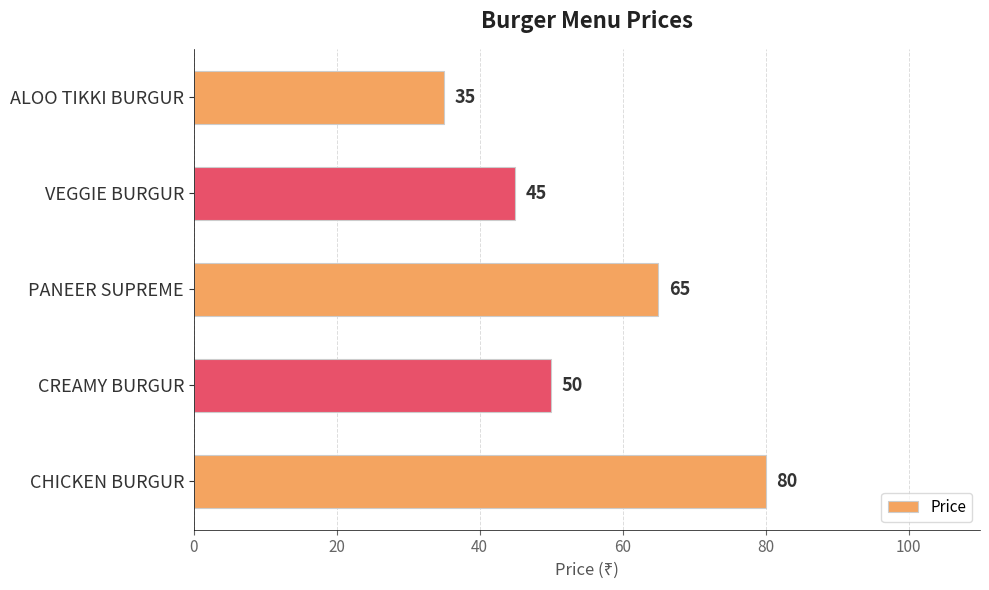

At which label is the value closest to 57?

CREAMY BURGUR